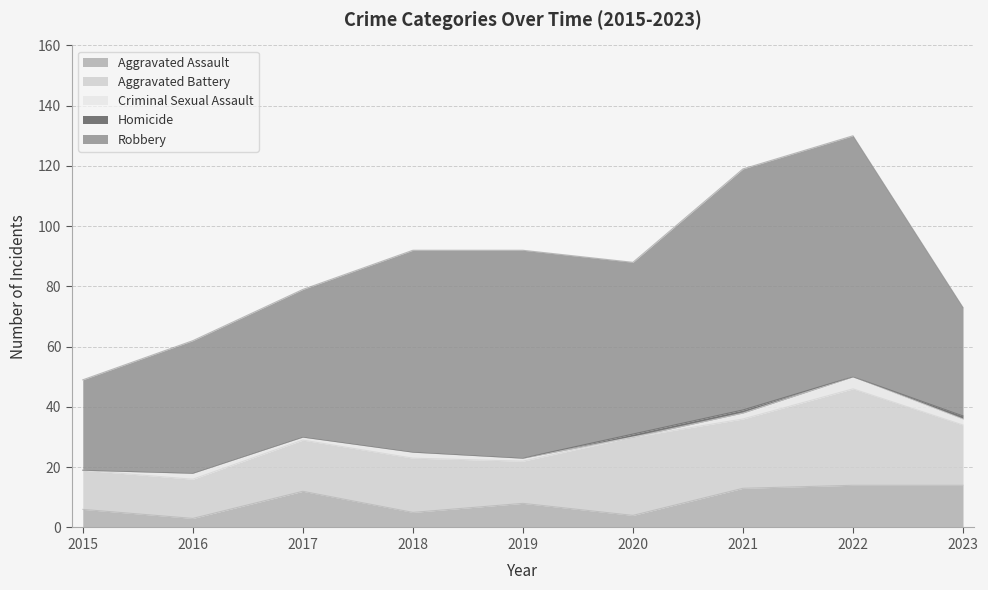

True or false: Robbery has a value of 80 at 2021.

True